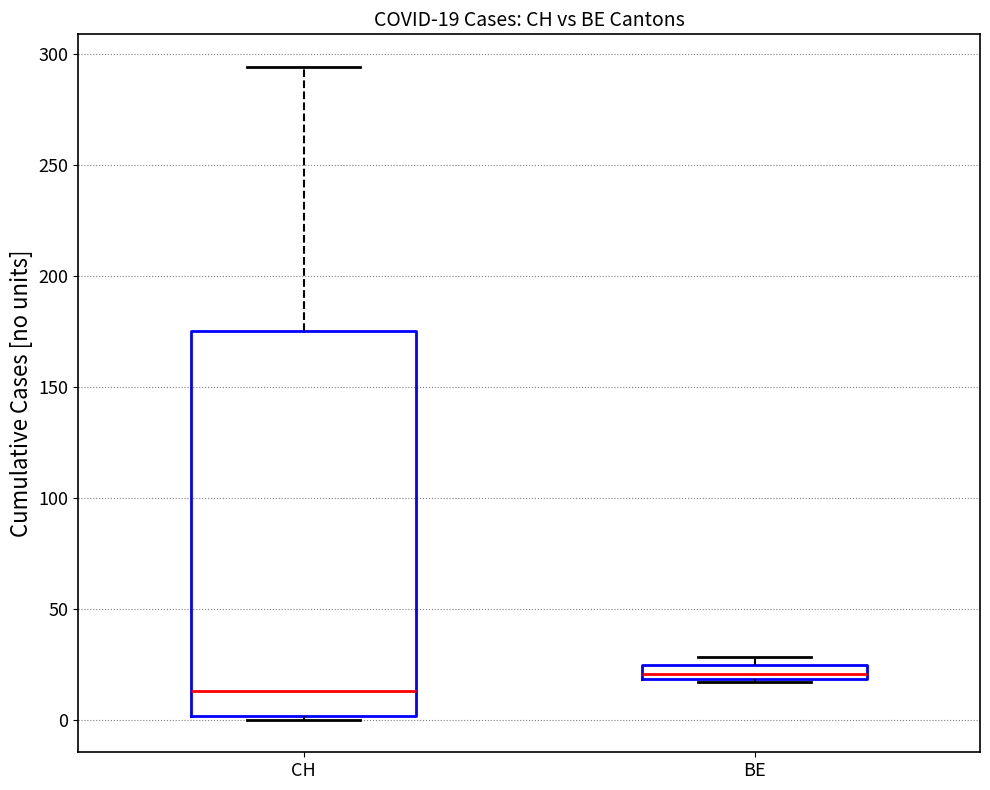

Comparing the boxes themselves (not the whiskers), which one is the tallest?

CH